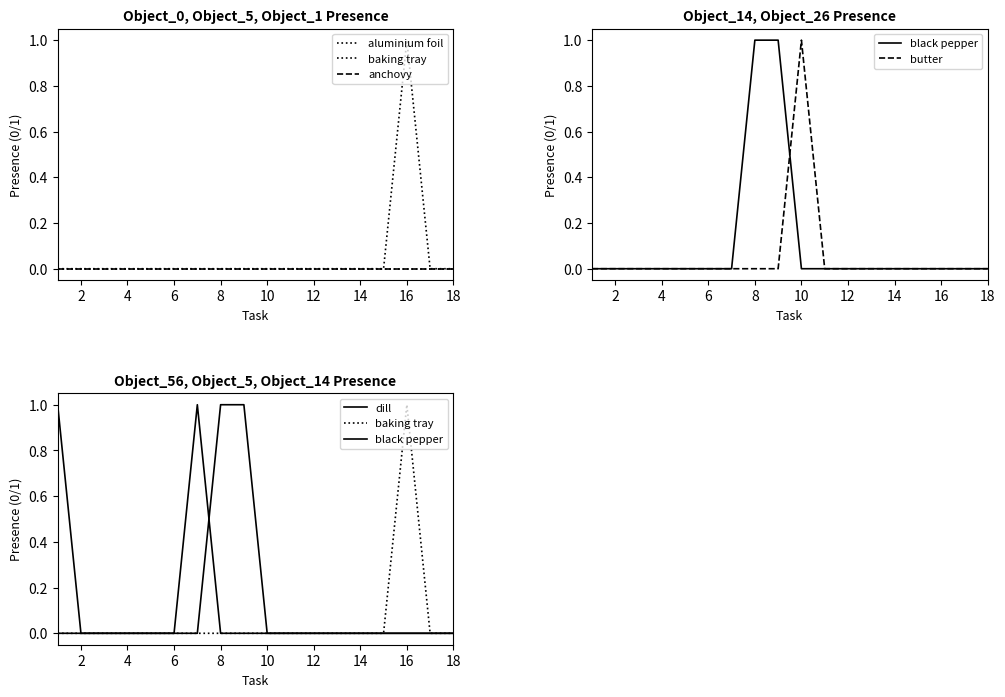

Is this an area chart (filled region under the line)?

No